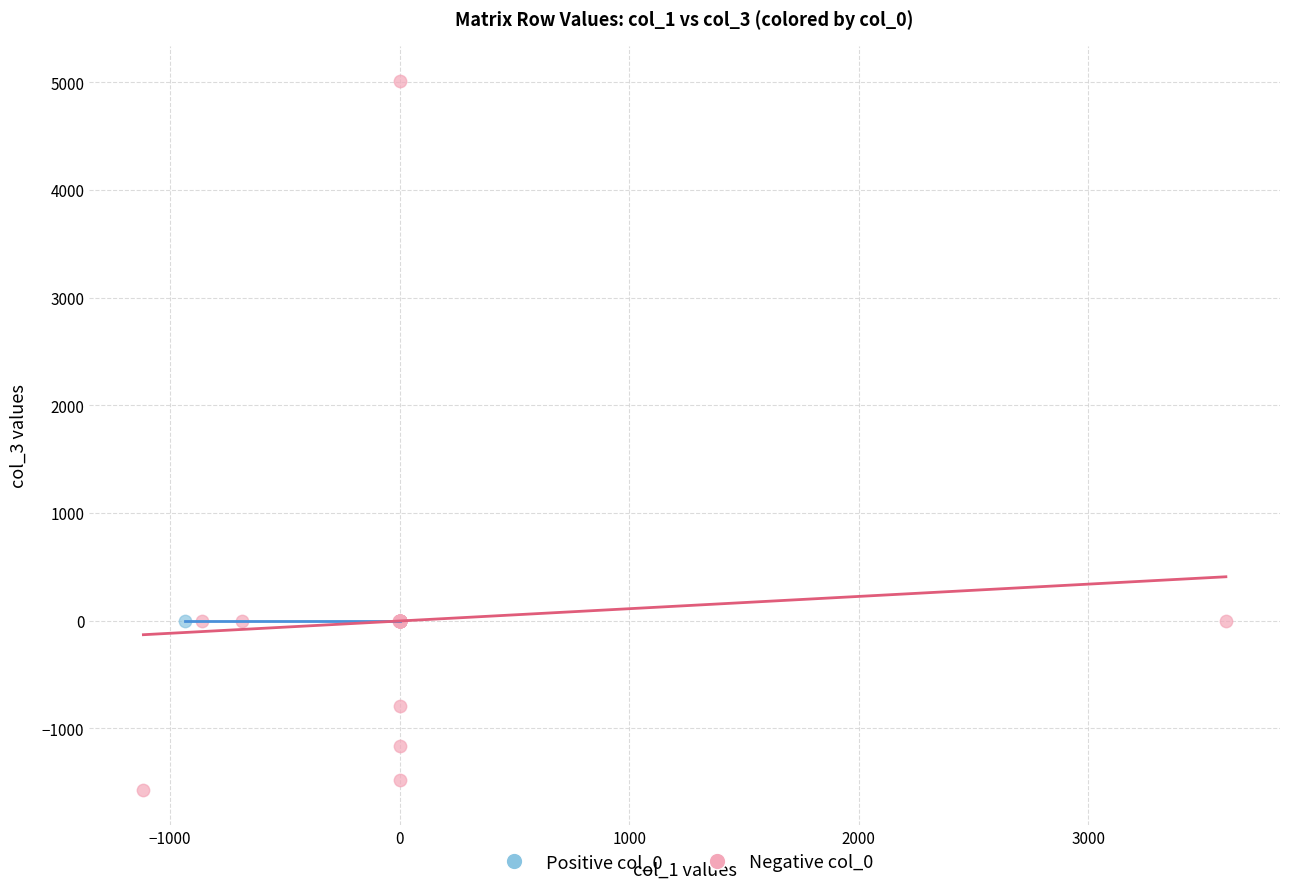

What are all the series names shown in the legend?

Positive col_0, Negative col_0